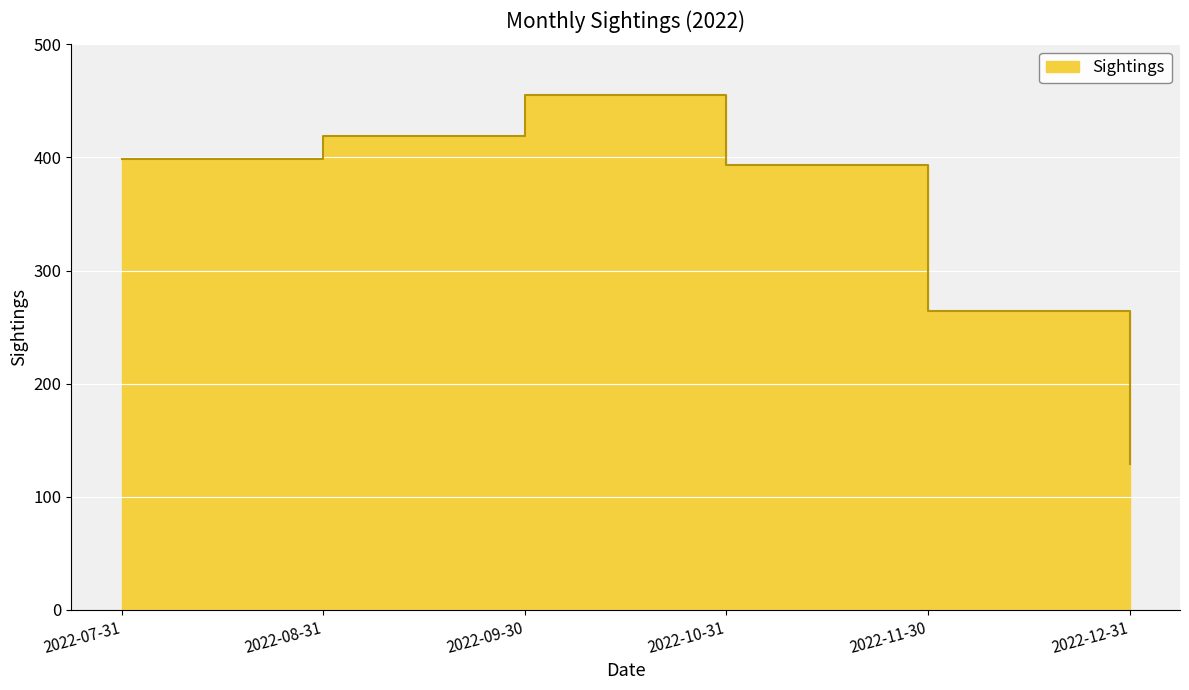

Reading left to right, what are all the values shown in this chart?

399	419	455	393	264	129